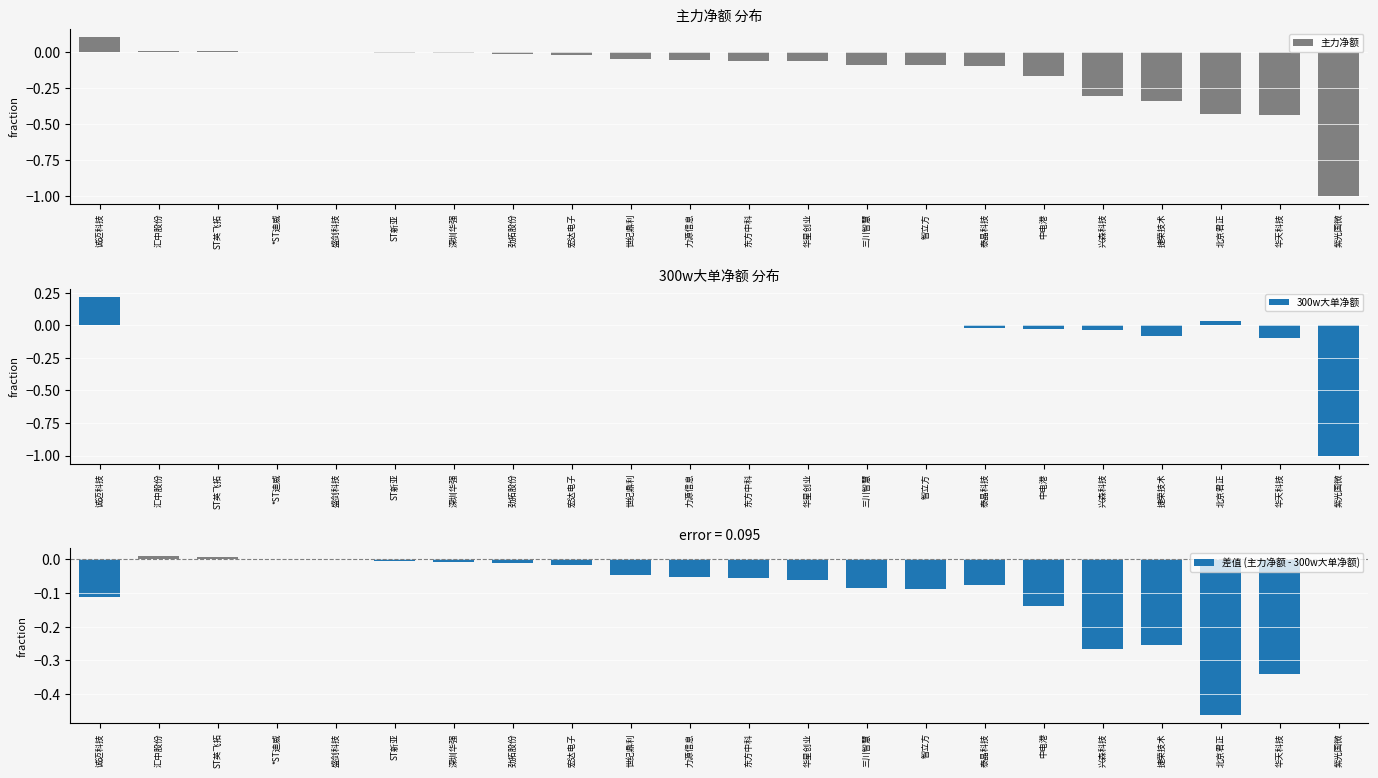

Rank the series by their average value, from lowest to highest.

主力净额, 差值 (主力净额 - 300w大单净额), 300w大单净额